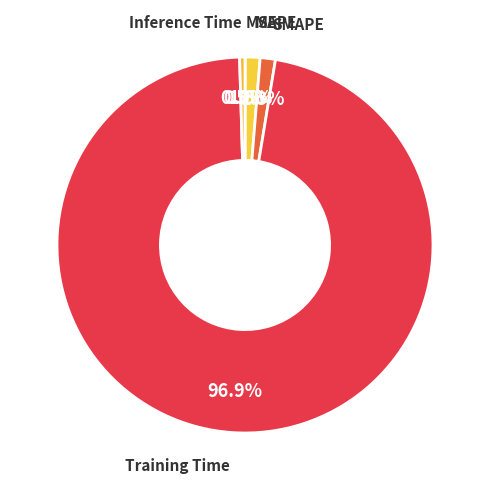

How many slices are in this pie chart?

5